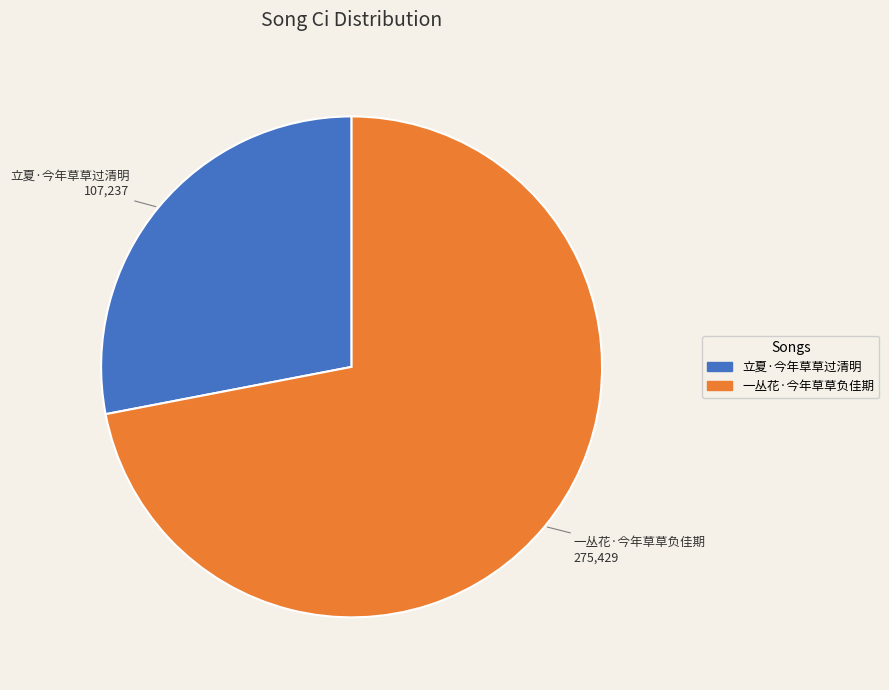

Is there a majority slice in this chart?

Yes